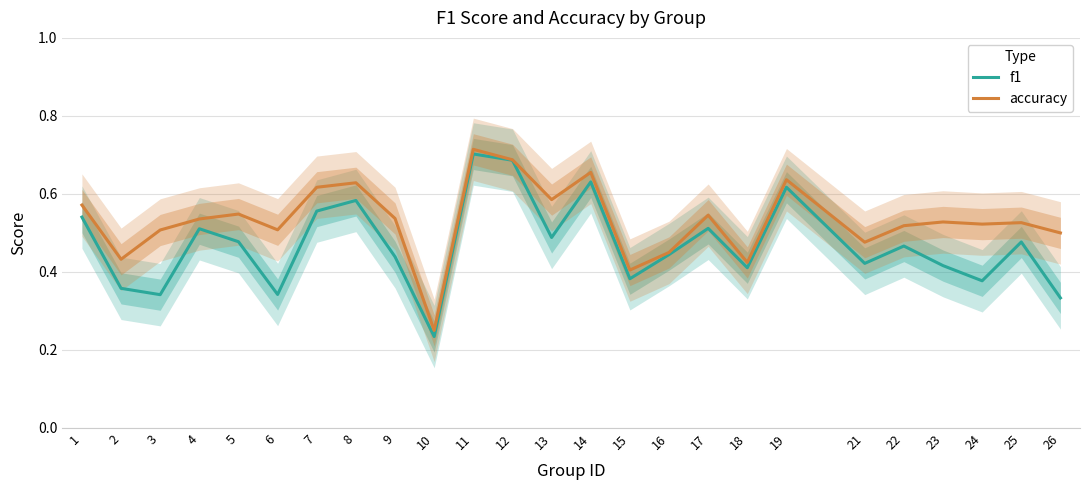

True or false: f1 and accuracy intersect in this chart.

False